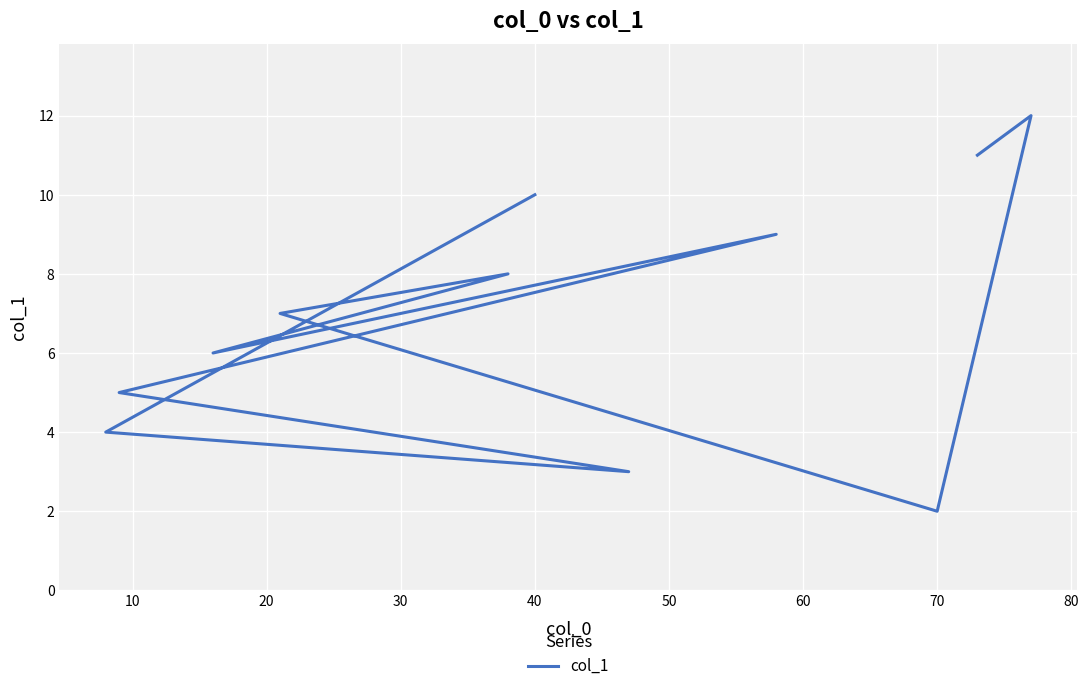

Is it true that the value at 70 is 3?

False